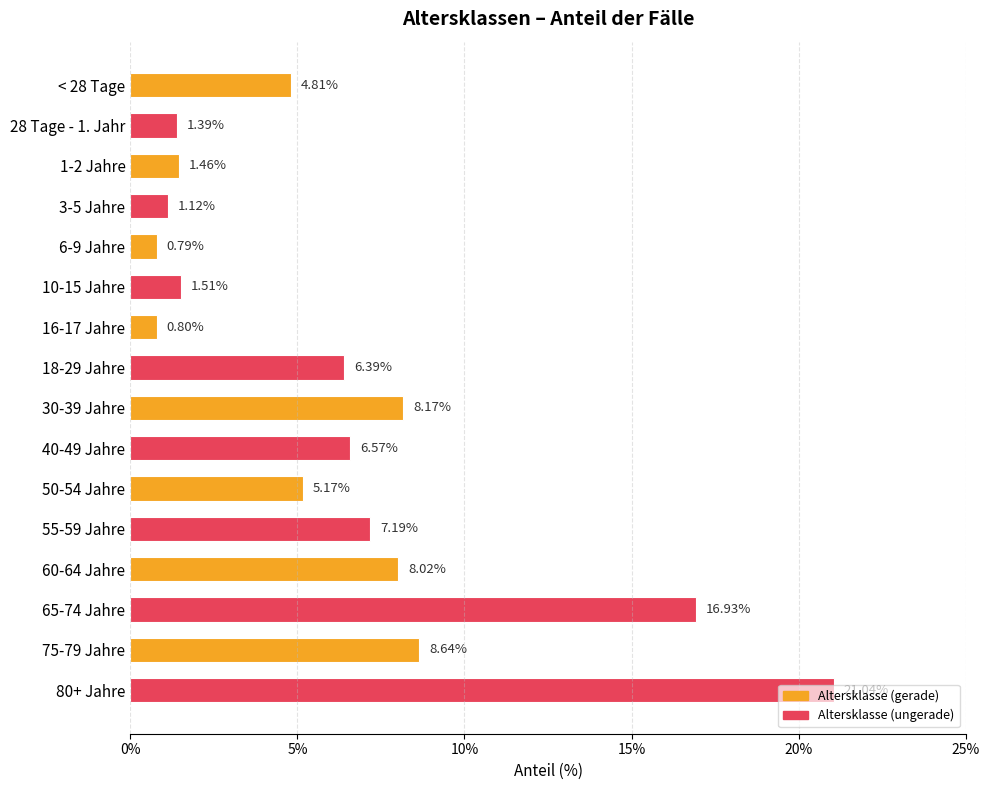

What is the sum of the values at 3-5 Jahre and 80+ Jahre?

22.2